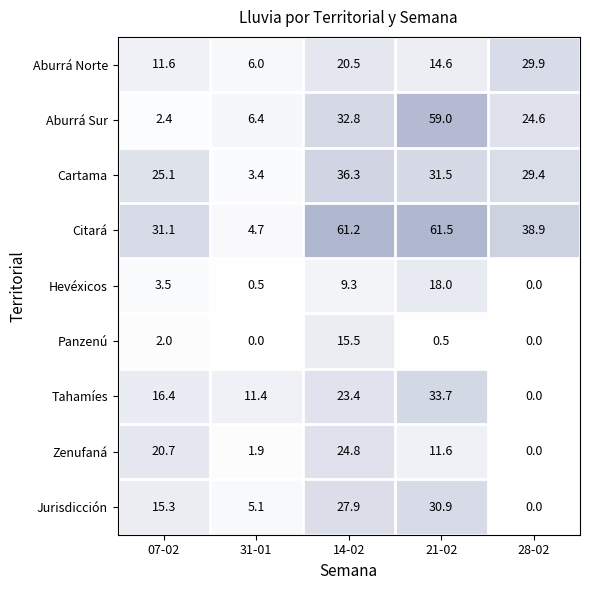

At 14-02, list the series in order from smallest to largest.

Hevéxicos, Panzenú, Aburrá Norte, Tahamíes, Zenufaná, Jurisdicción, Aburrá Sur, Cartama, Citará